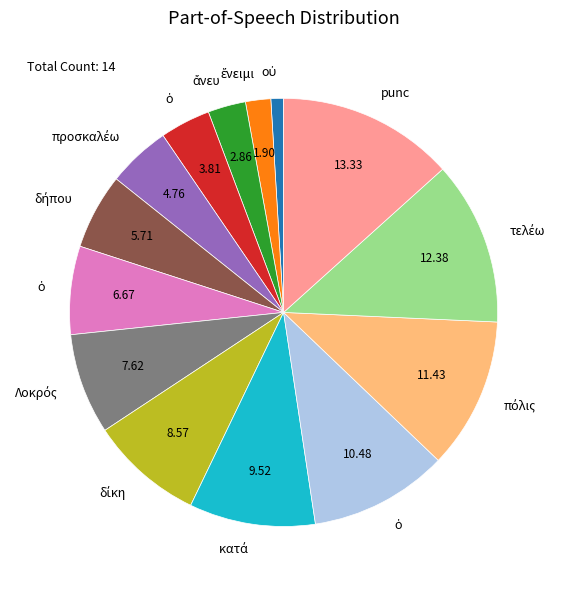

Is there a majority slice in this chart?

No